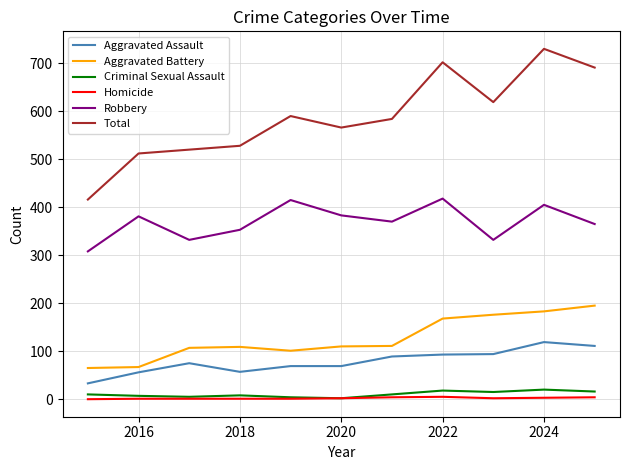

What is the minimum value for Total?

416